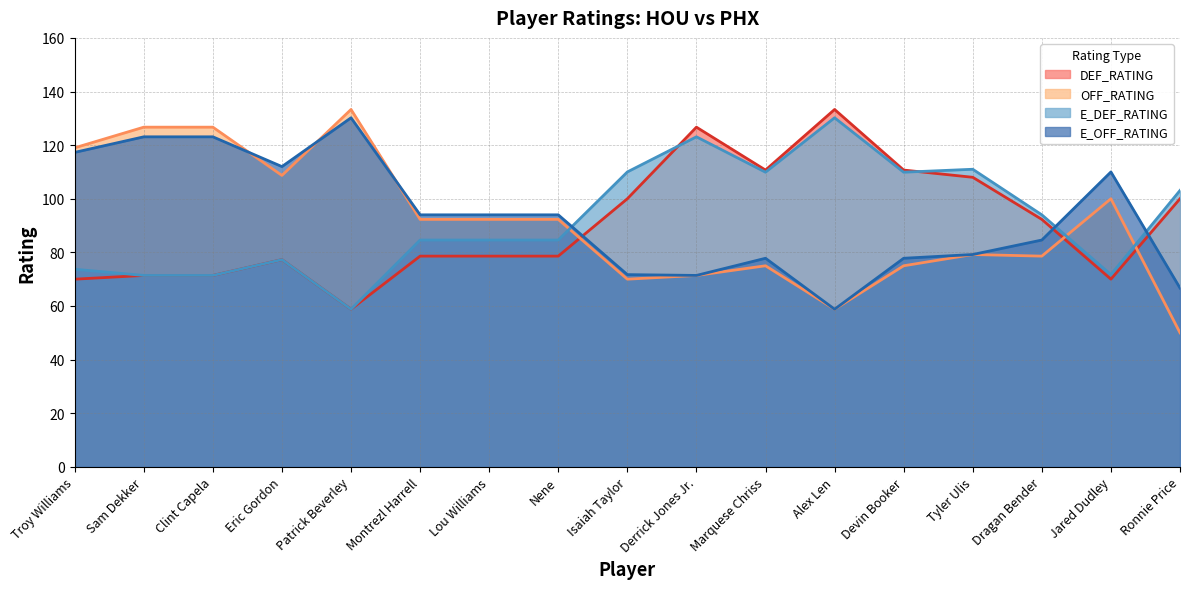

In E_DEF_RATING, how many points are higher than both neighbors (excluding endpoints)?

4